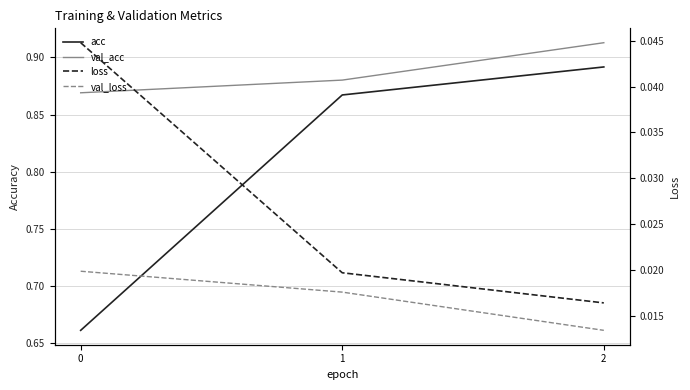

Does the chart display data point markers on the line(s)?

No